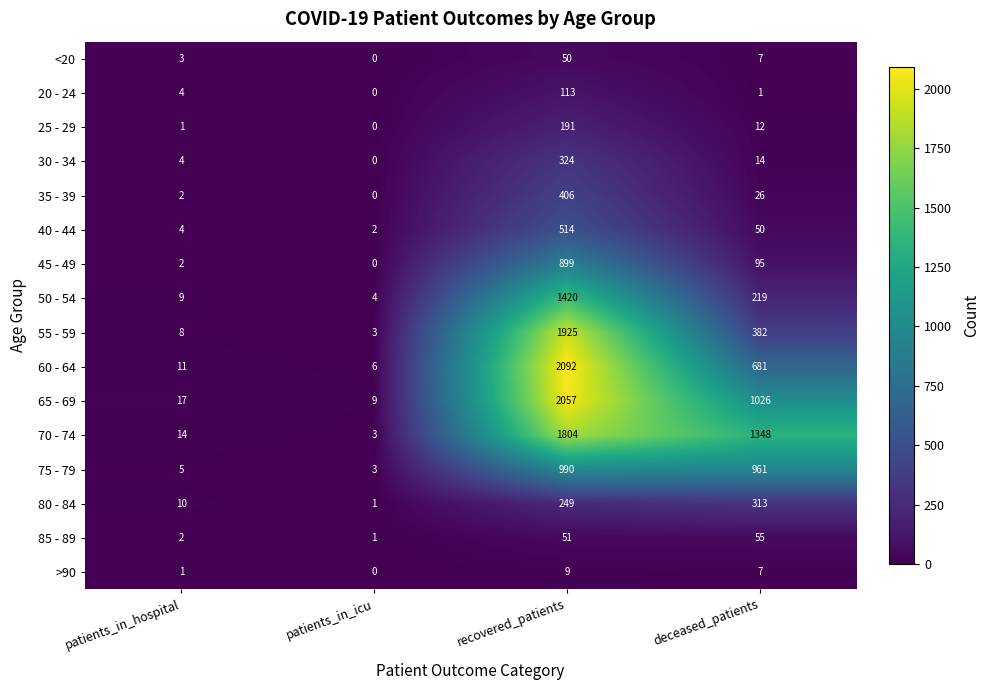

Between patients_in_hospital and deceased_patients, which series saw the biggest shift?

70 - 74